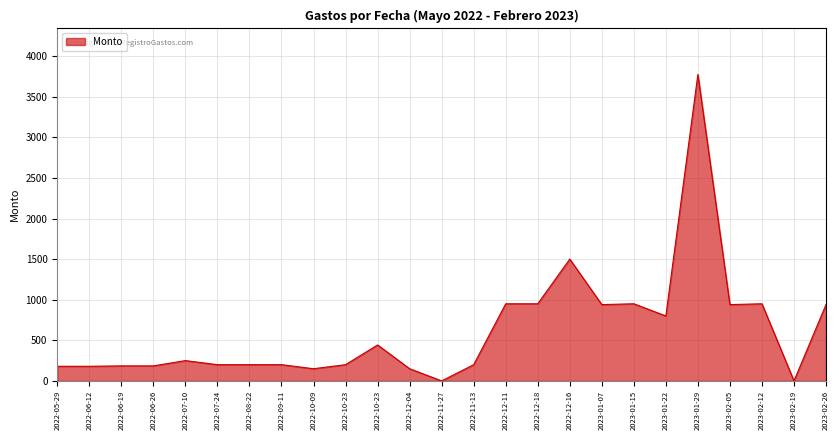

How many interior local valleys (lower than both neighbors) does the data have?

6